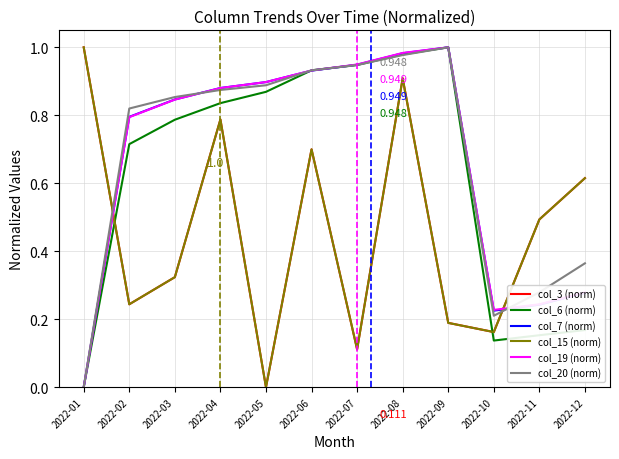

What is the sum of all col_7 (norm) values?

8.0